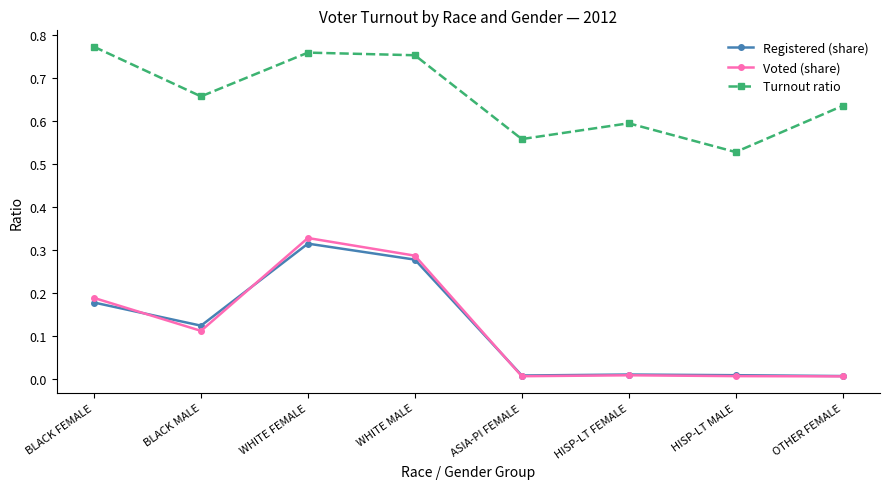

Which series has the widest spread of values?

Voted (share)